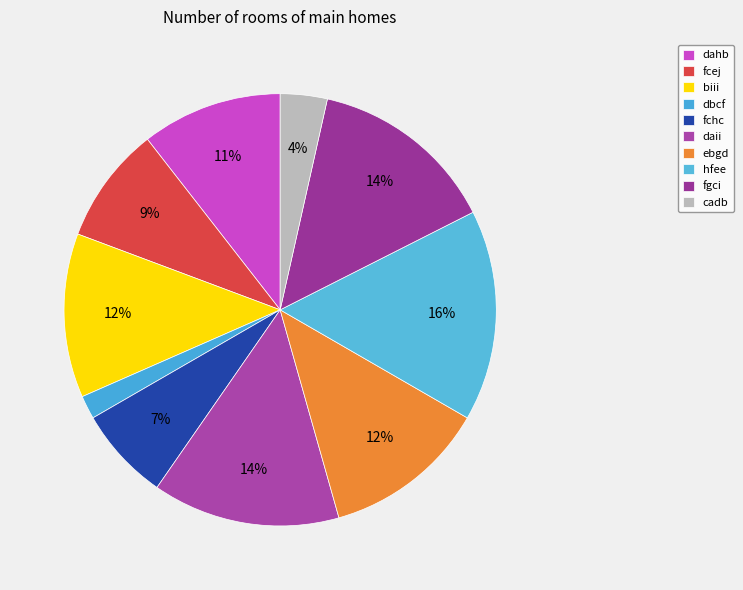

Rank the categories by value from lowest to highest.

dbcf, cadb, fchc, fcej, dahb, biii, ebgd, daii, fgci, hfee